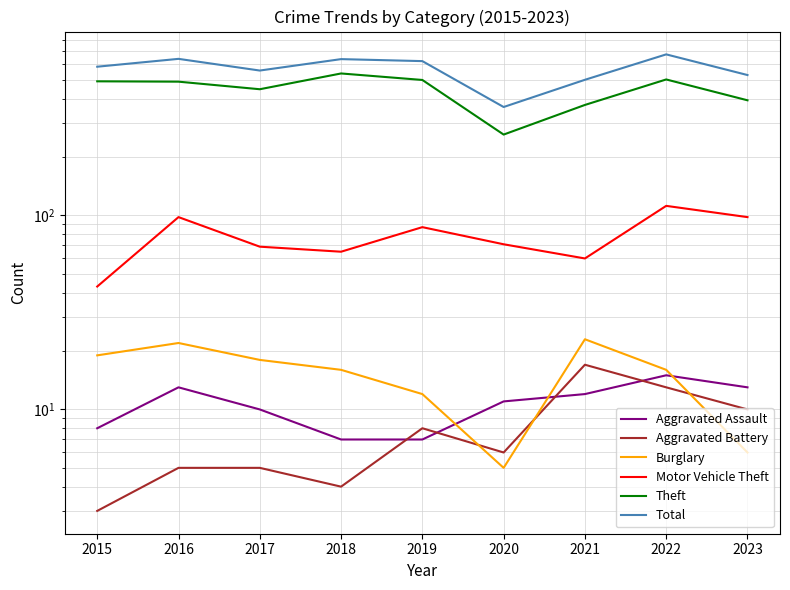

What is the sum of all Aggravated Battery values?

71